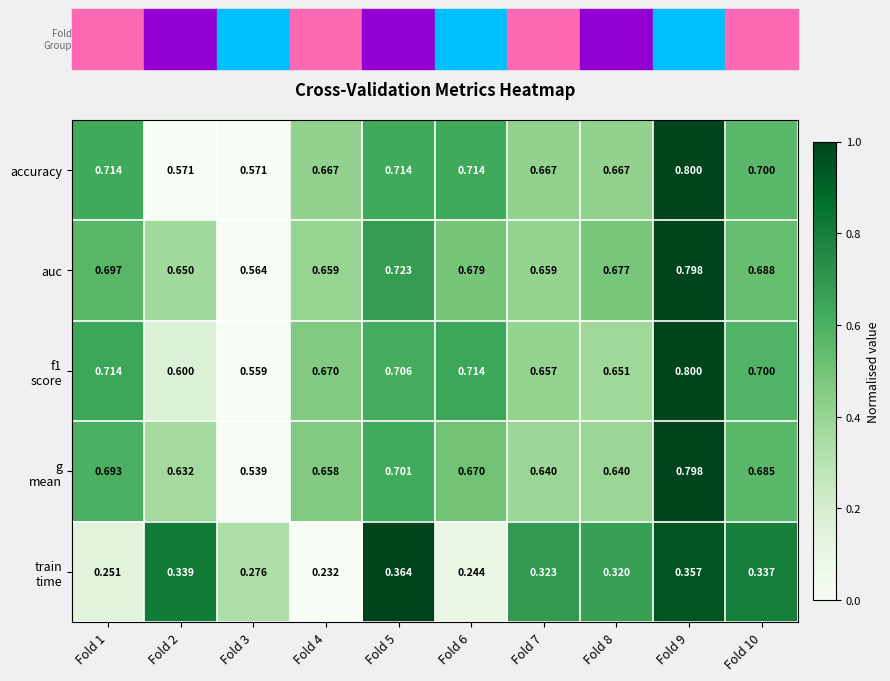

Which series has the largest total across all categories?

auc